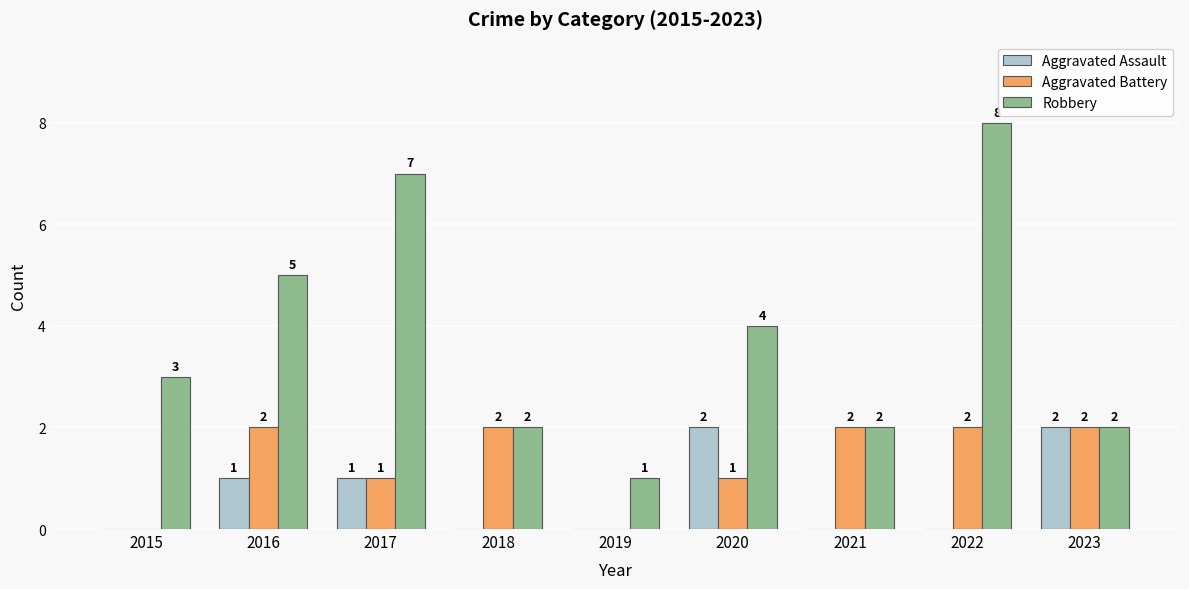

What is the sum of all Aggravated Assault values?

6